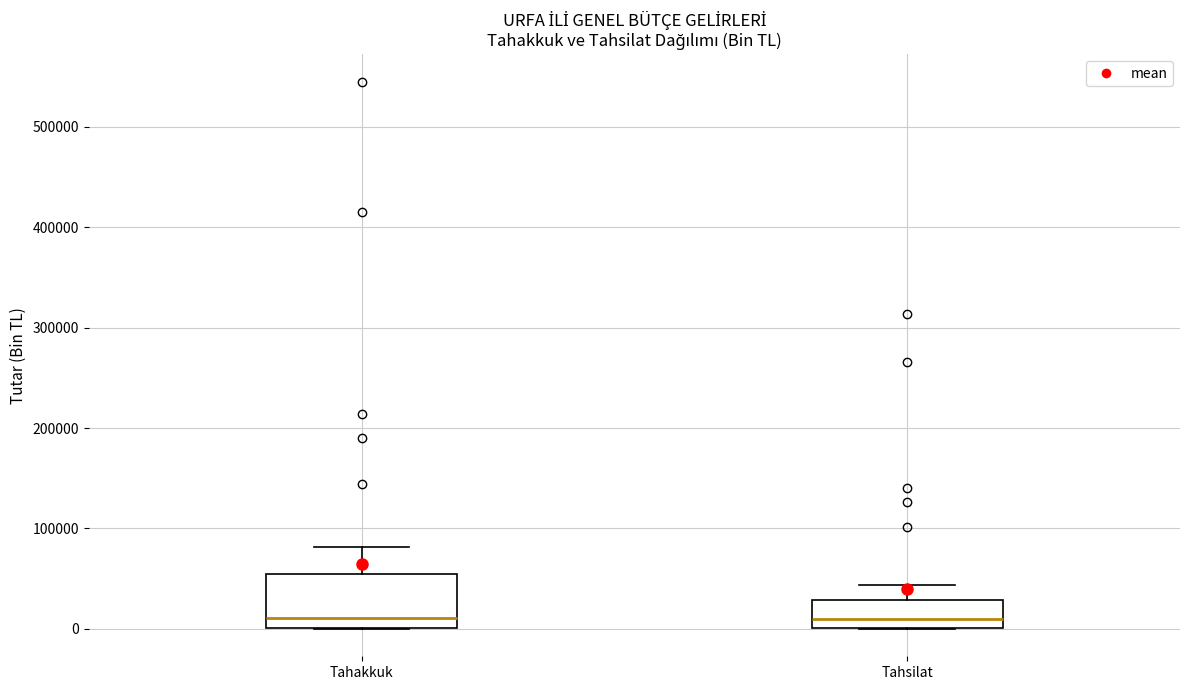

Reading left to right, read every box against the y-axis: the position of its median line, the range the box covers, and the ends of its whiskers. The values are not printed on the chart, so give them approximately, as read against the axis.

Tahakkuk: median 10000, box 0 to 60000, whiskers 0 to 80000
Tahsilat: median 10000, box 0 to 30000, whiskers 0 to 40000